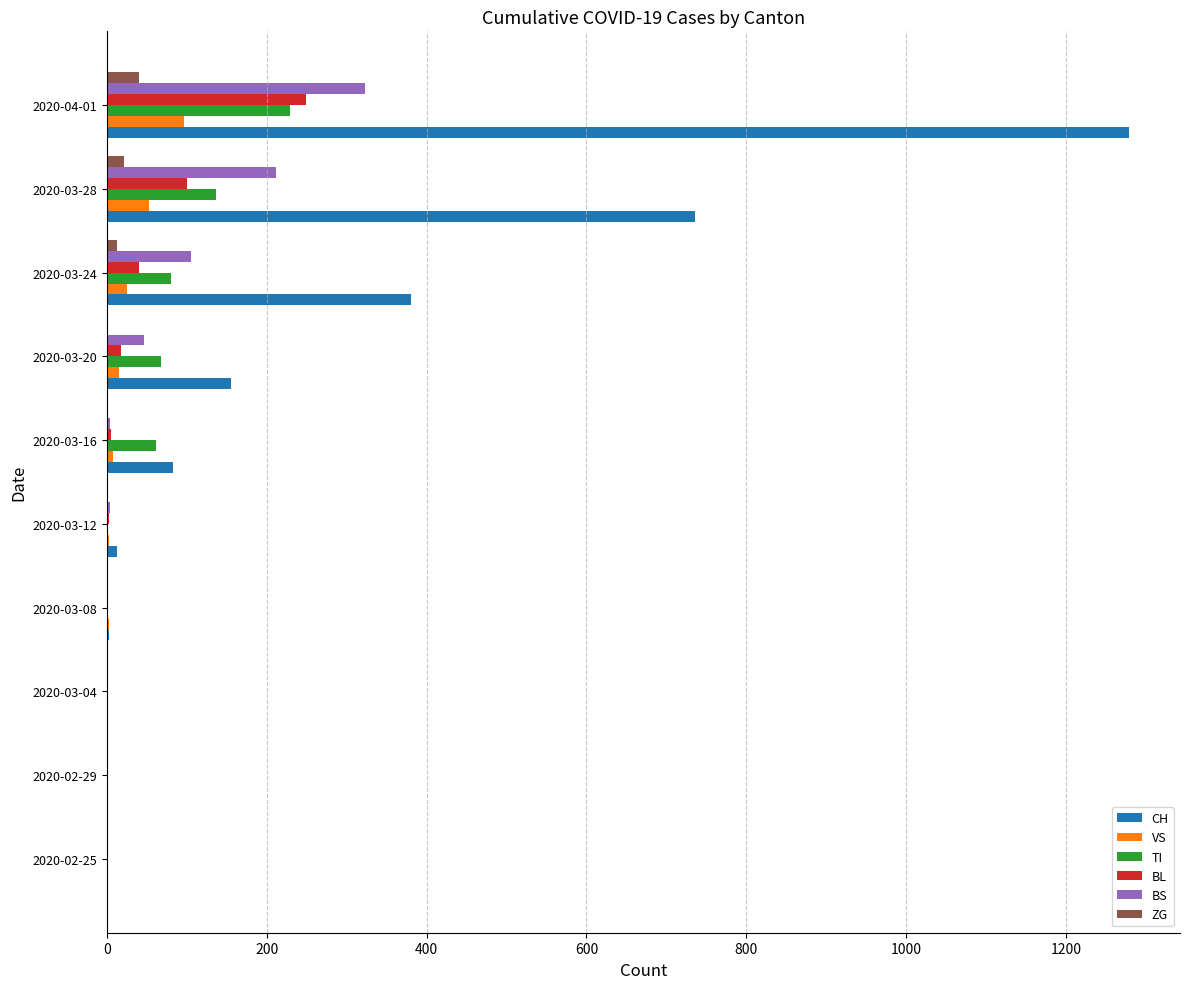

Count the number of categories in the chart.

10